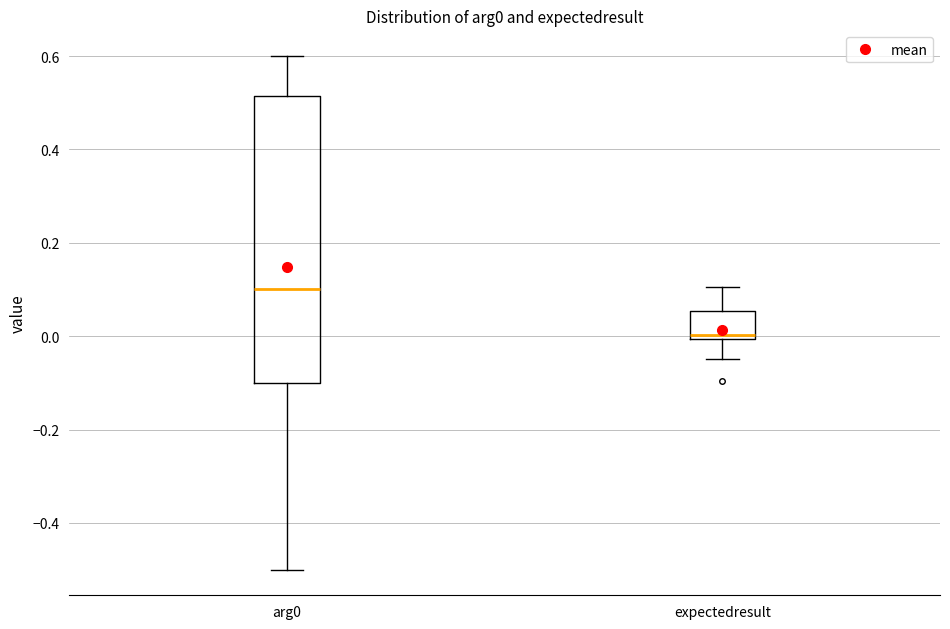

Reading left to right, transcribe this box plot: for each box, give where its median line is, the range the box spans, and where its two whiskers end, as read against the y-axis. The values are not printed on the chart, so give them approximately, as read against the axis.

arg0: median 0.10, box -0.10 to 0.52, whiskers -0.50 to 0.60
expectedresult: median 0.00 (just above the box's lower edge), box 0.00 to 0.06, whiskers -0.04 to 0.10